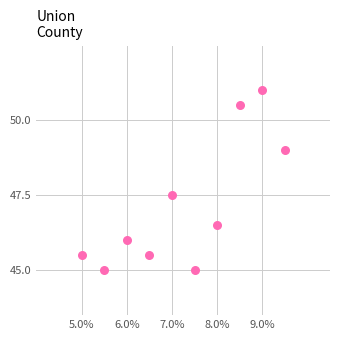

What is the average X value?

7.2